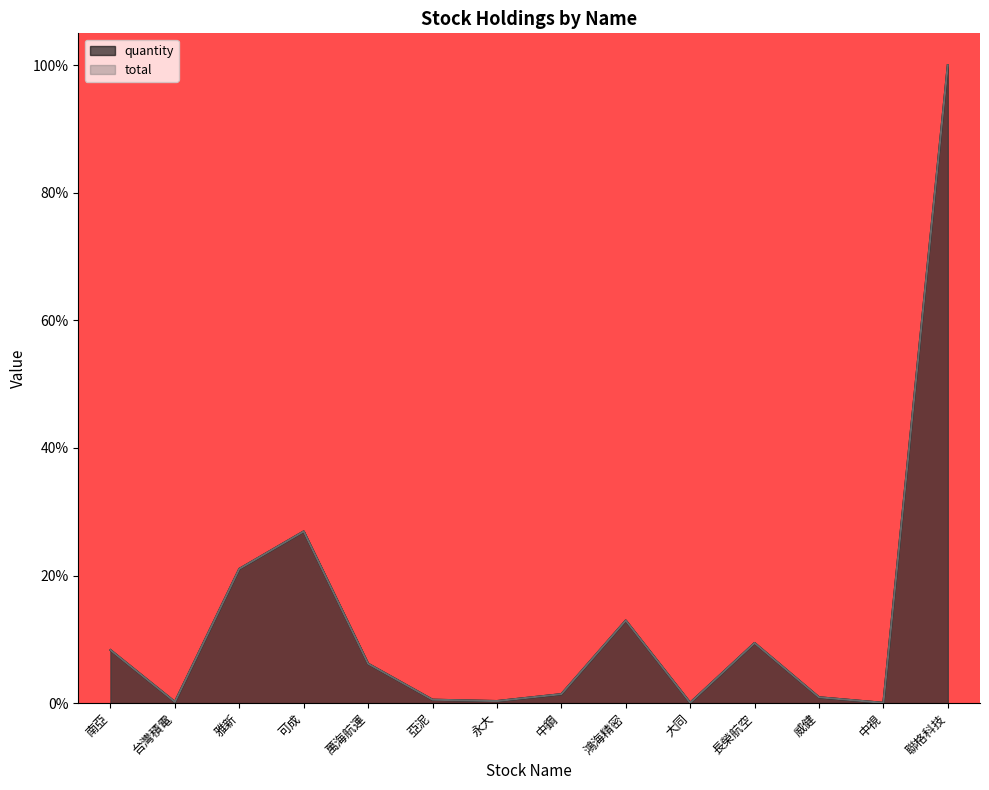

What are all the series names shown in the legend?

quantity, total